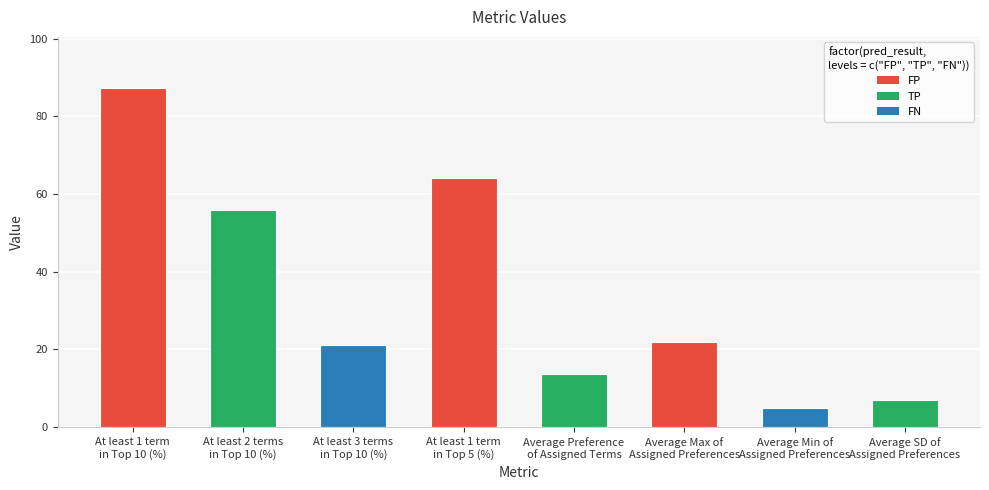

What is the minimum value shown in the chart?

4.9